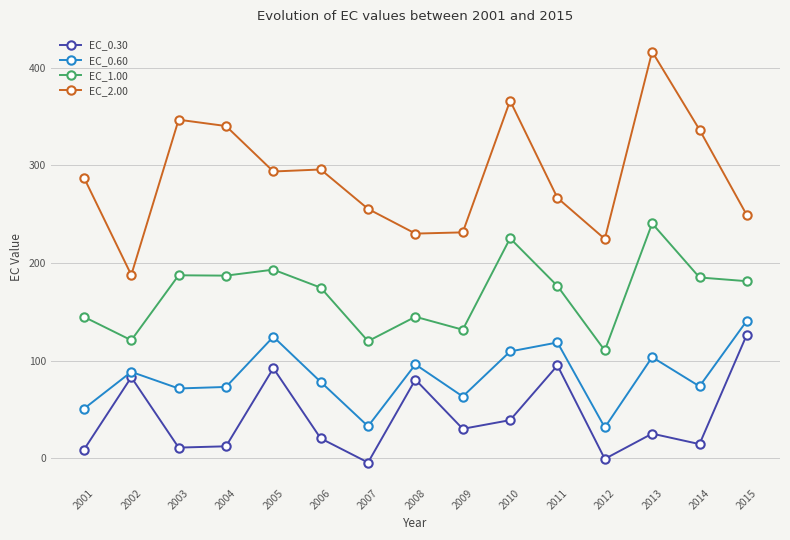

Rank the series by their average value, from lowest to highest.

EC_0.30, EC_0.60, EC_1.00, EC_2.00